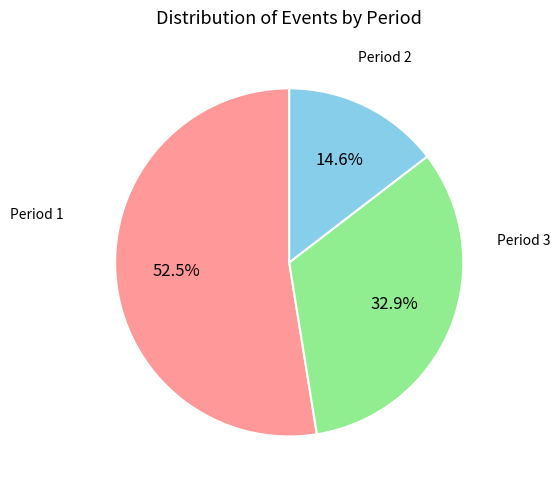

Is there a majority slice in this chart?

Yes